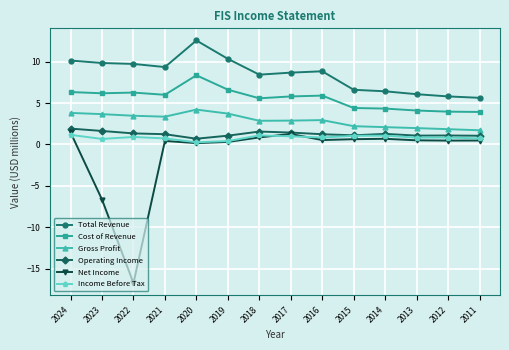

What is the smallest value displayed?

-16.8